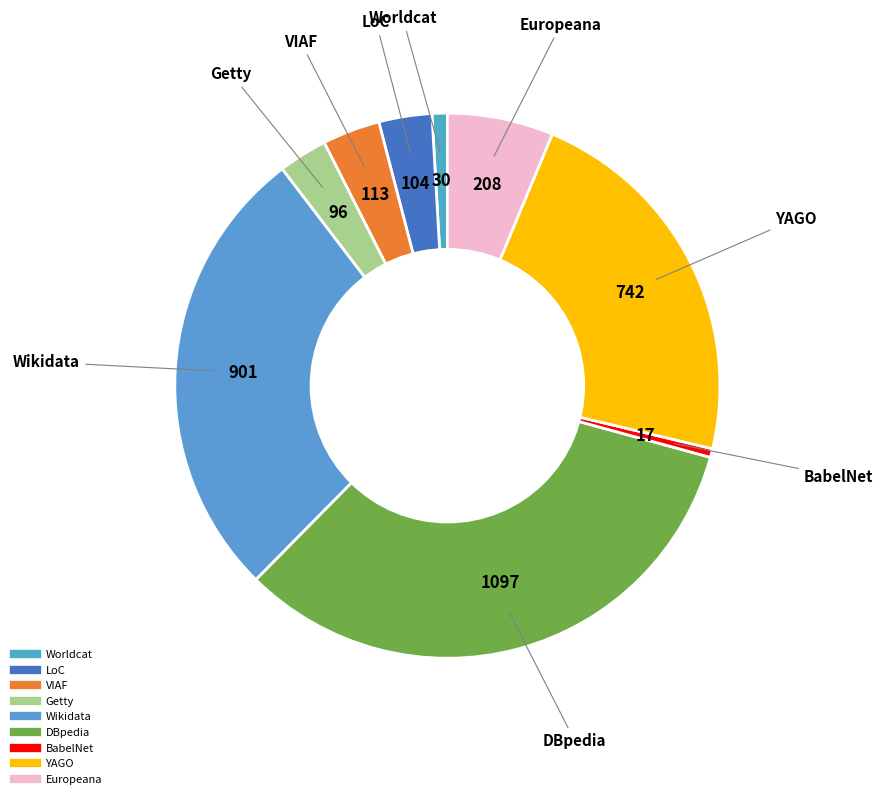

The Europeana slice represents 1% of the pie. True or false?

False